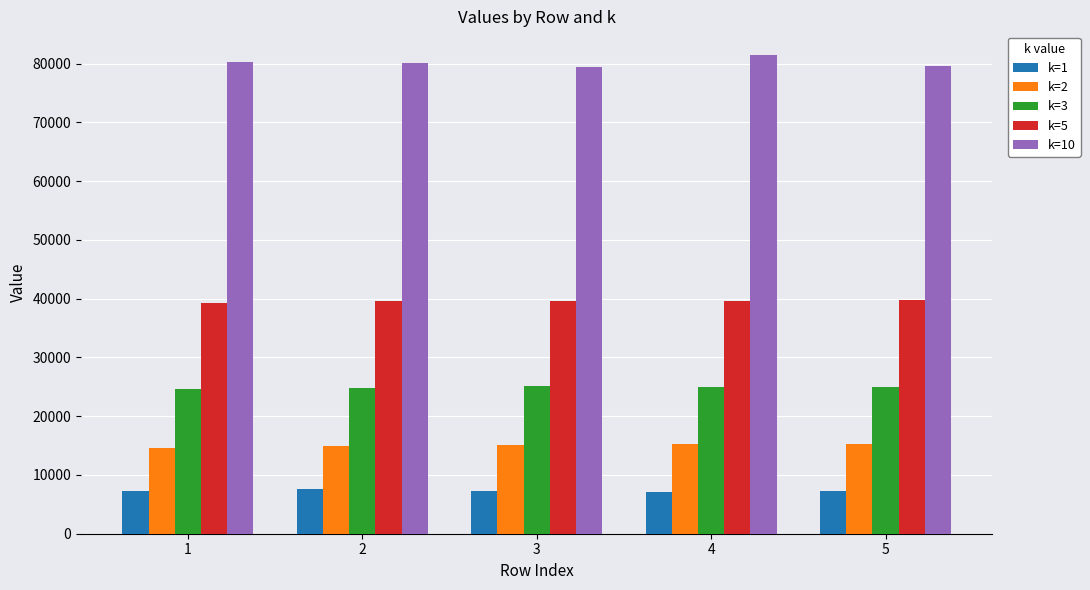

What is the sum of all k=3 values?

124419